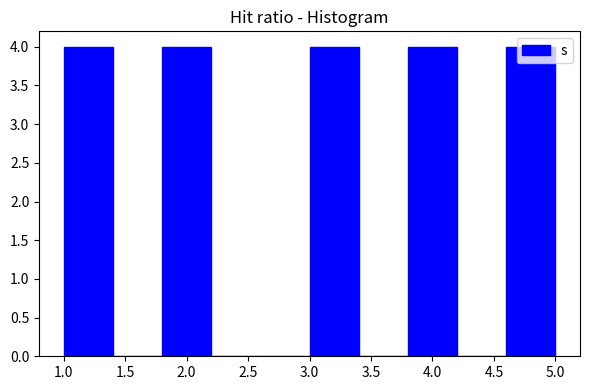

Reading left to right, list every bar in this chart as the range it spans on the x-axis followed by its height. The values are not printed on the chart, so give them approximately, as read against the axis.

1.0 to 1.4: 4
1.4 to 1.8: 0
1.8 to 2.2: 4
2.2 to 2.6: 0
2.6 to 3.0: 0
3.0 to 3.4: 4
3.4 to 3.8: 0
3.8 to 4.2: 4
4.2 to 4.6: 0
4.6 to 5.0: 4